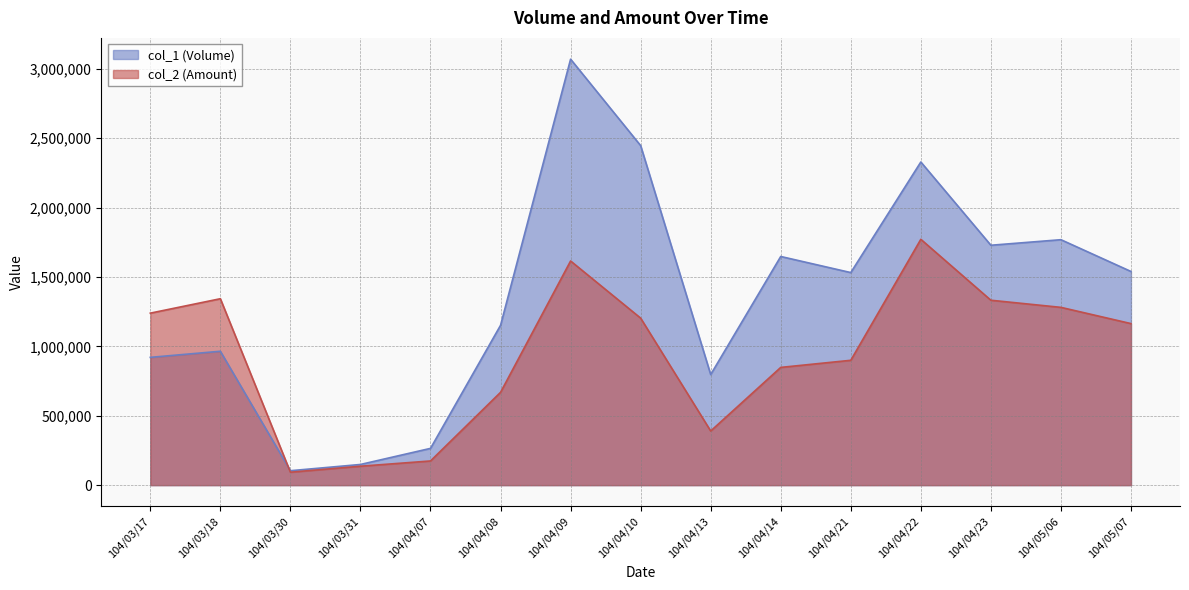

Where is the first local minimum for col_1 (Volume)?

104/03/30